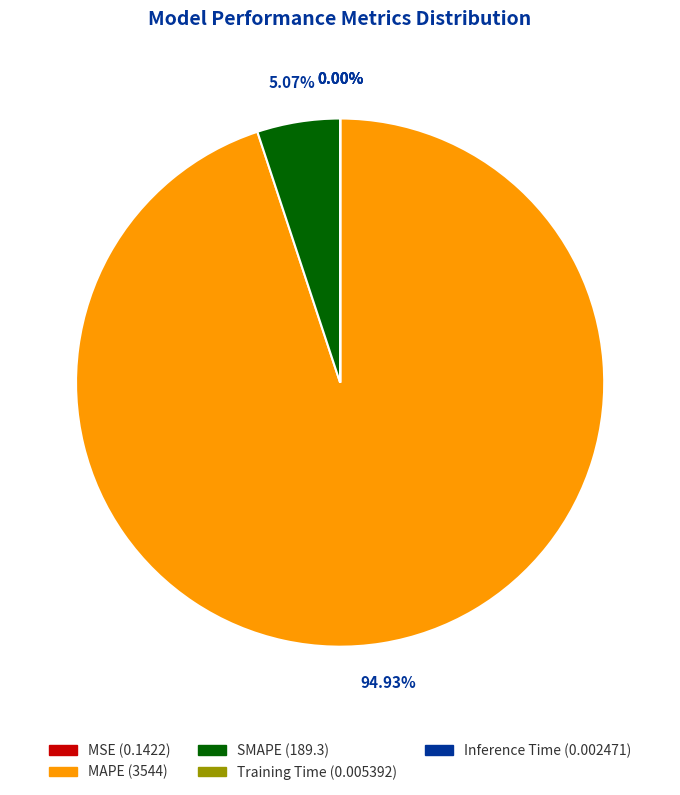

What percentage is the SMAPE slice, to the nearest percent?

5%